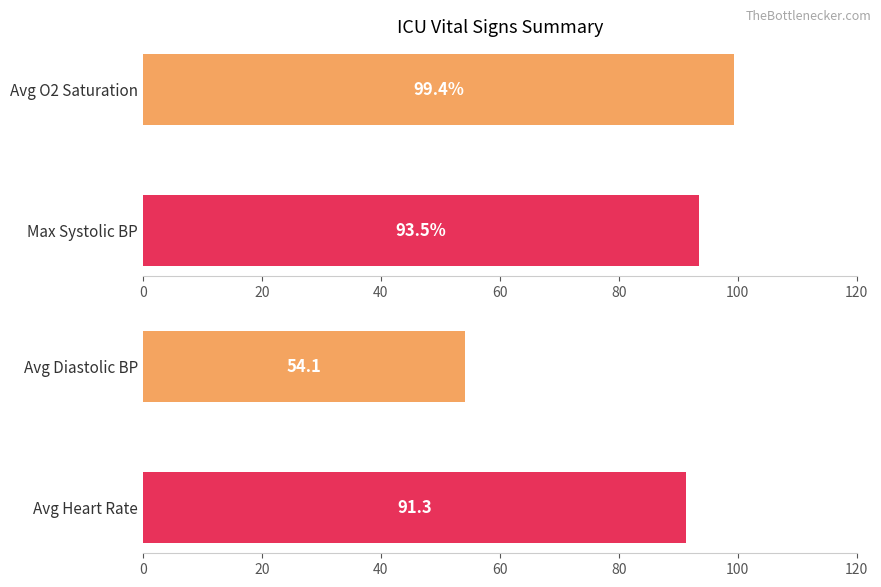

Is the value of Diastolic blood pressure at 20 greater than the value of Oxygen saturation at 0?

No